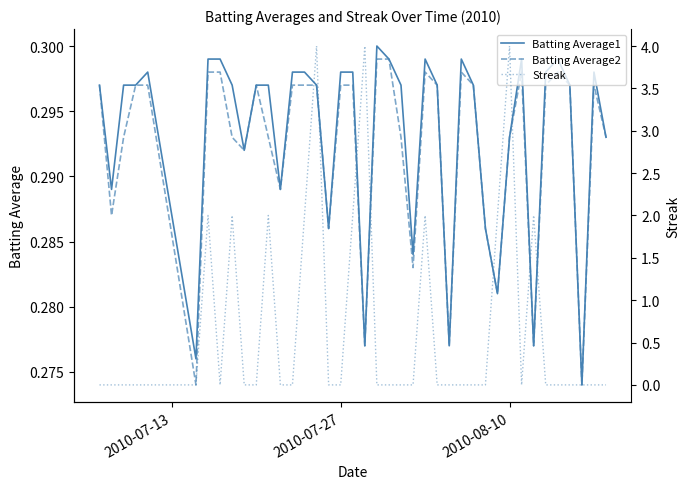

Which series has the largest total across all categories?

Streak